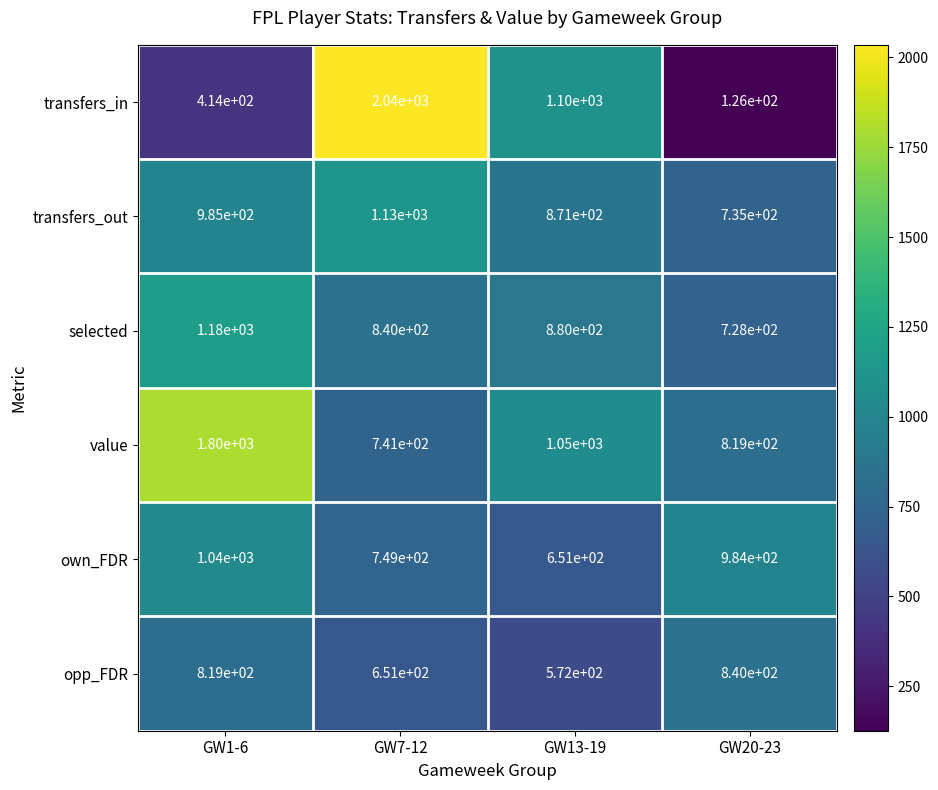

Is it true that value equals 599 at GW13-19?

False